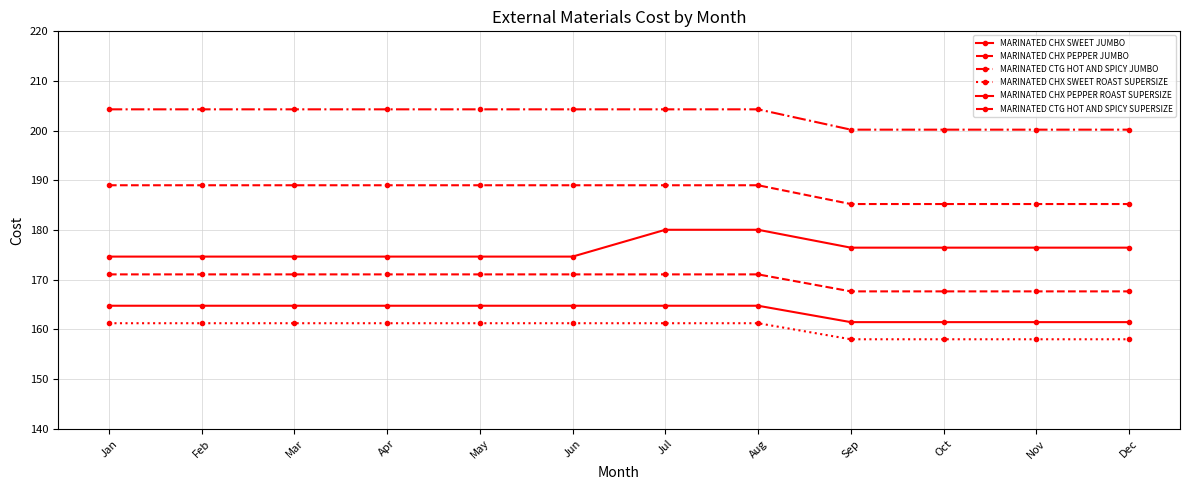

Does the chart have visible grid lines?

Yes